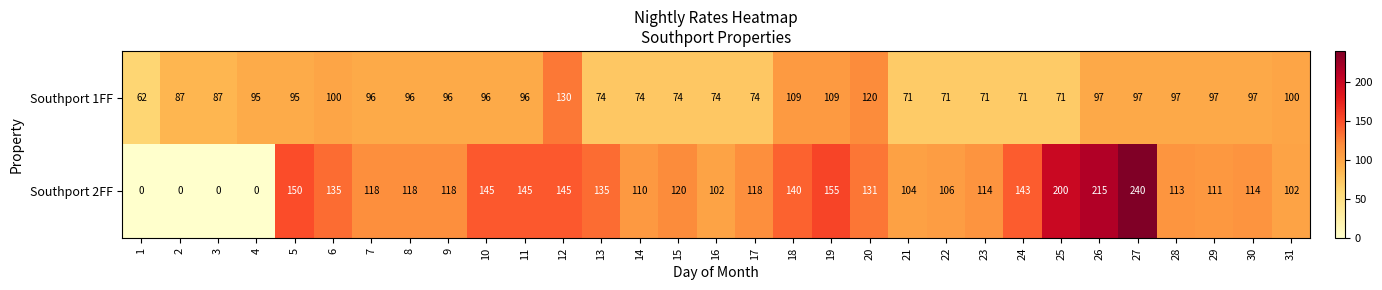

Which series has the largest total across all categories?

Southport 2FF